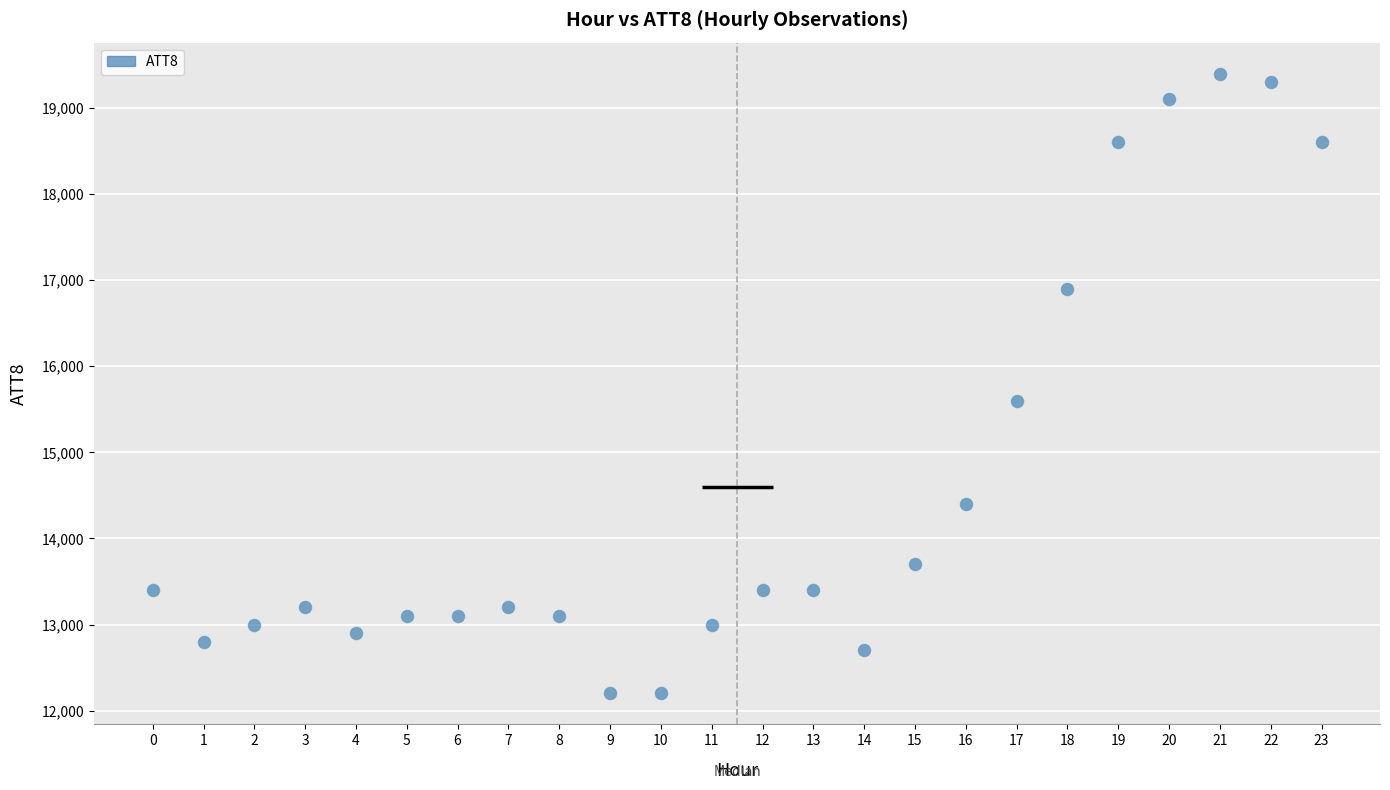

What Y value in the scatter plot is closest to 15800?

15600